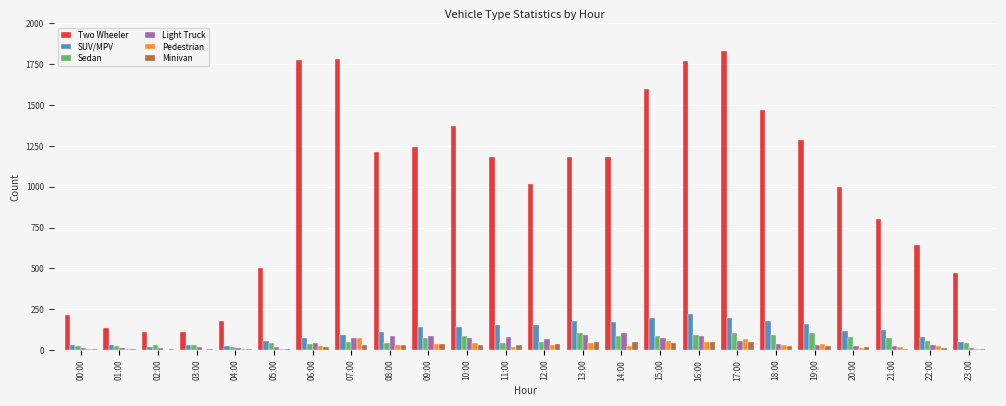

Which label corresponds to the largest value in the chart?

17:00